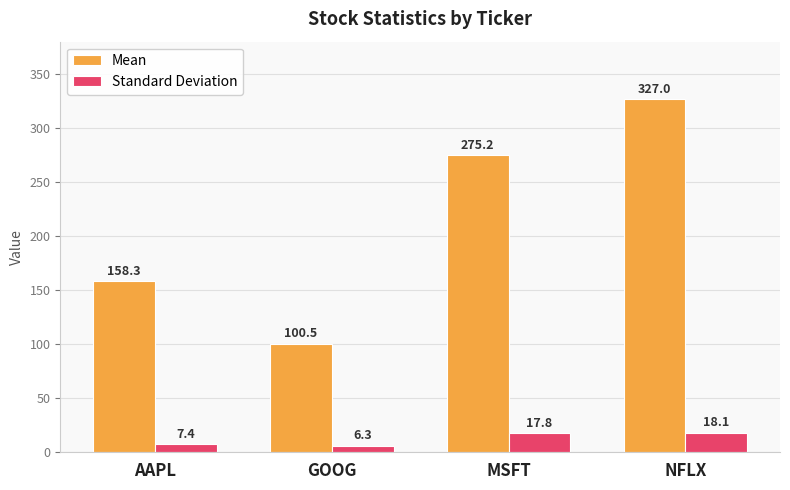

What are all the series names shown in the legend?

Mean, Standard Deviation